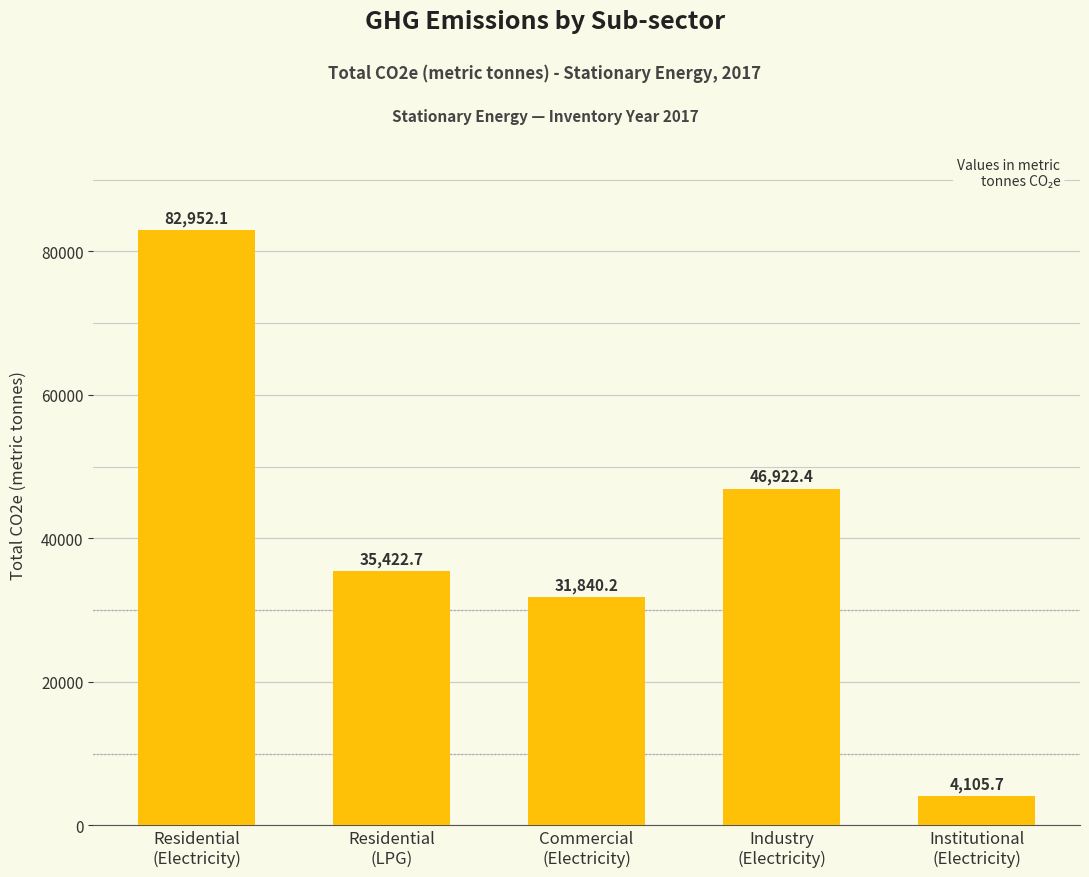

What is the value of the 2nd bar from the left?

35422.7